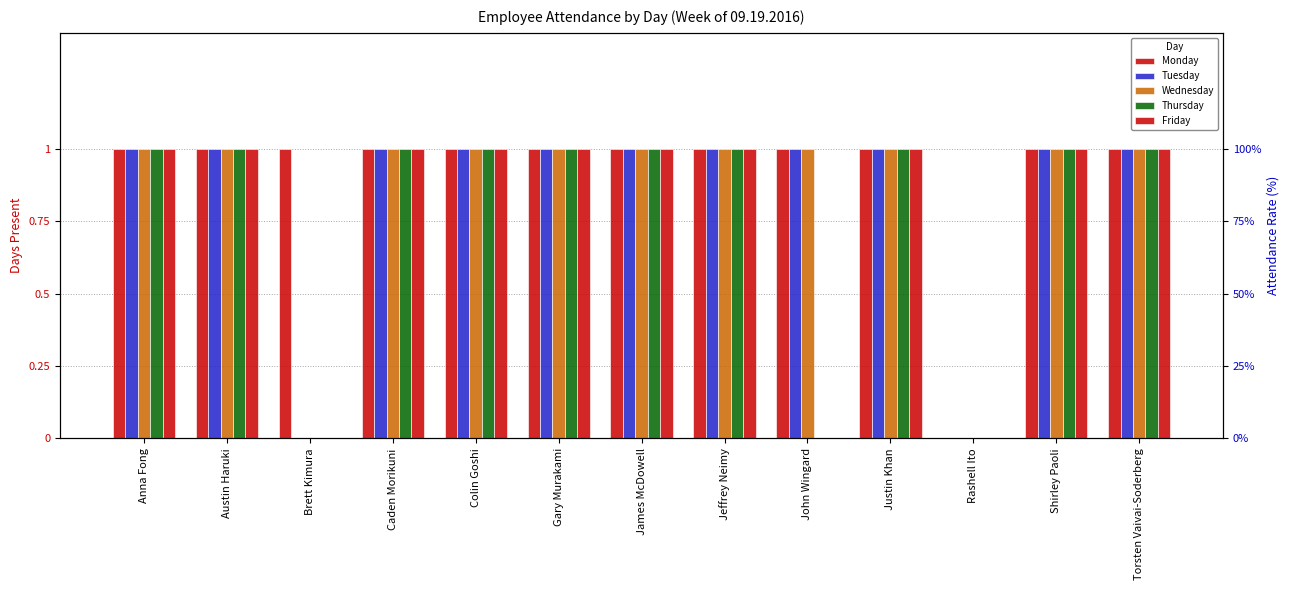

What is the total value across all series at Gary Murakami?

5